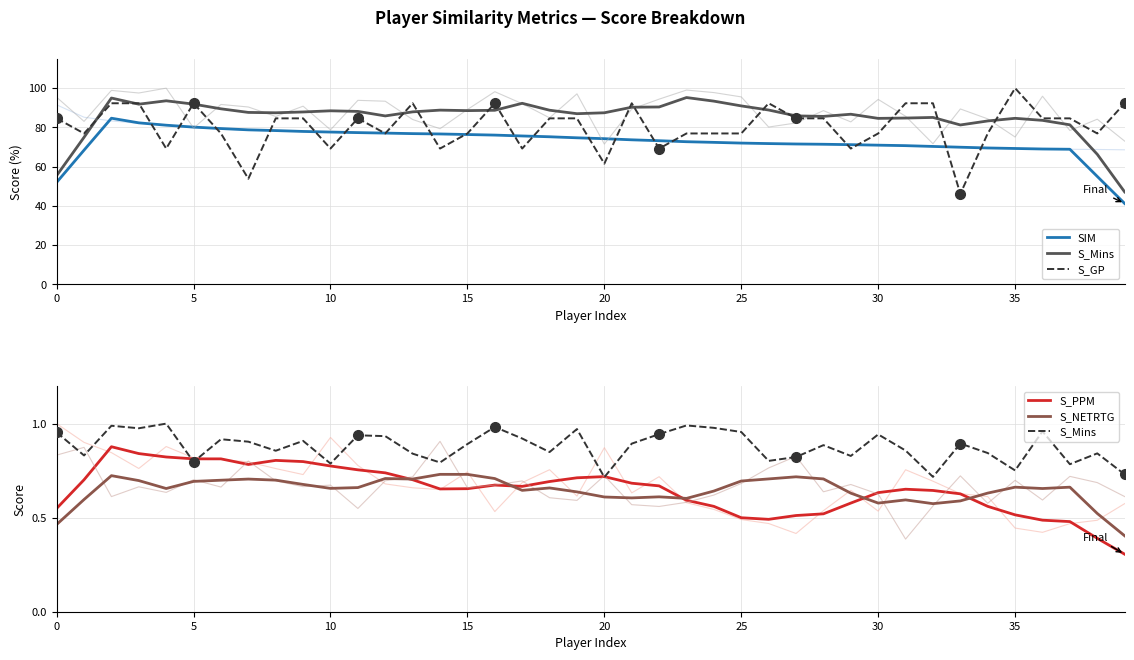

Which series changed the most between 17 and 26?

S_GP